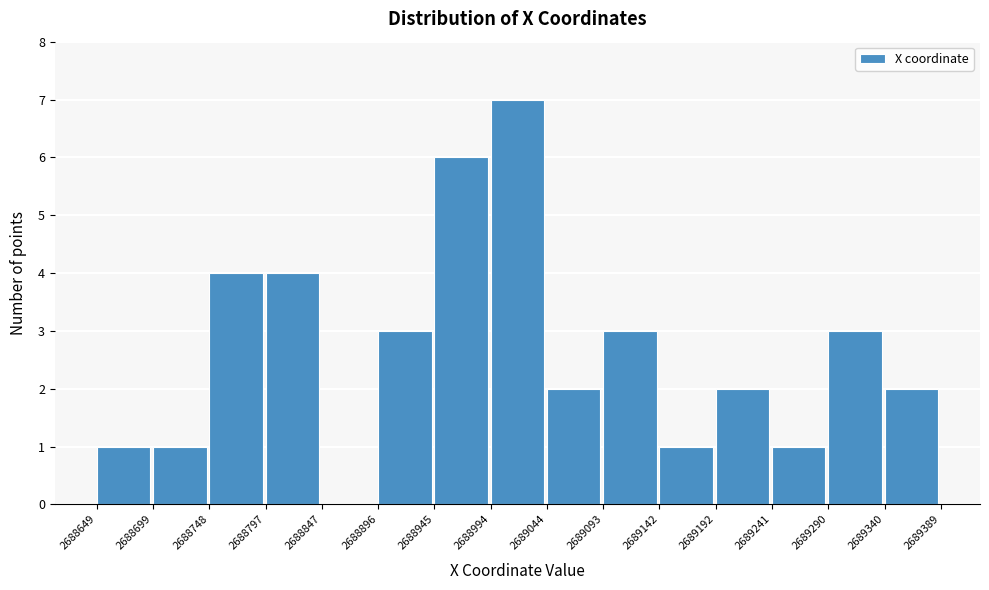

Reading left to right, list every bar in this chart as the range it spans on the x-axis followed by its height. The values are not printed on the chart, so give them approximately, as read against the axis.

2688649 to 2688699: 1
2688699 to 2688748: 1
2688748 to 2688797: 4
2688797 to 2688847: 4
2688847 to 2688896: 0
2688896 to 2688945: 3
2688945 to 2688994: 6
2688994 to 2689044: 7
2689044 to 2689093: 2
2689093 to 2689142: 3
2689142 to 2689192: 1
2689192 to 2689241: 2
2689241 to 2689290: 1
2689290 to 2689340: 3
2689340 to 2689389: 2